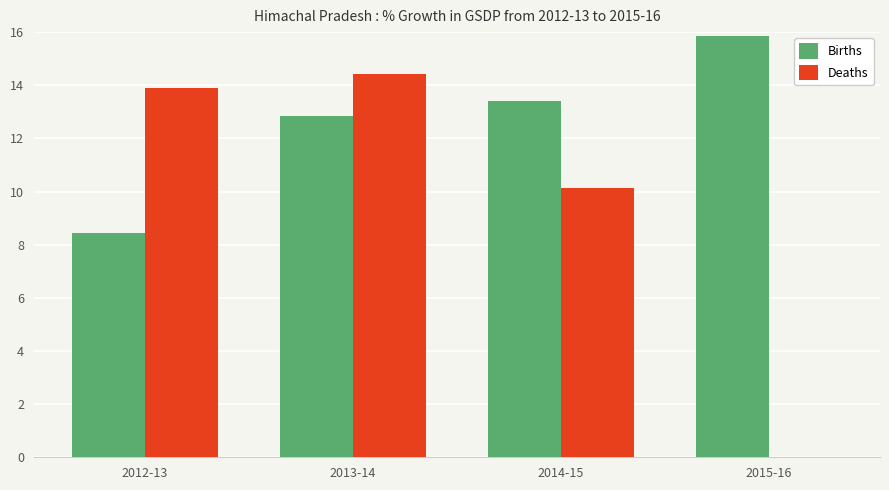

Which series has the largest range (max minus min)?

Deaths